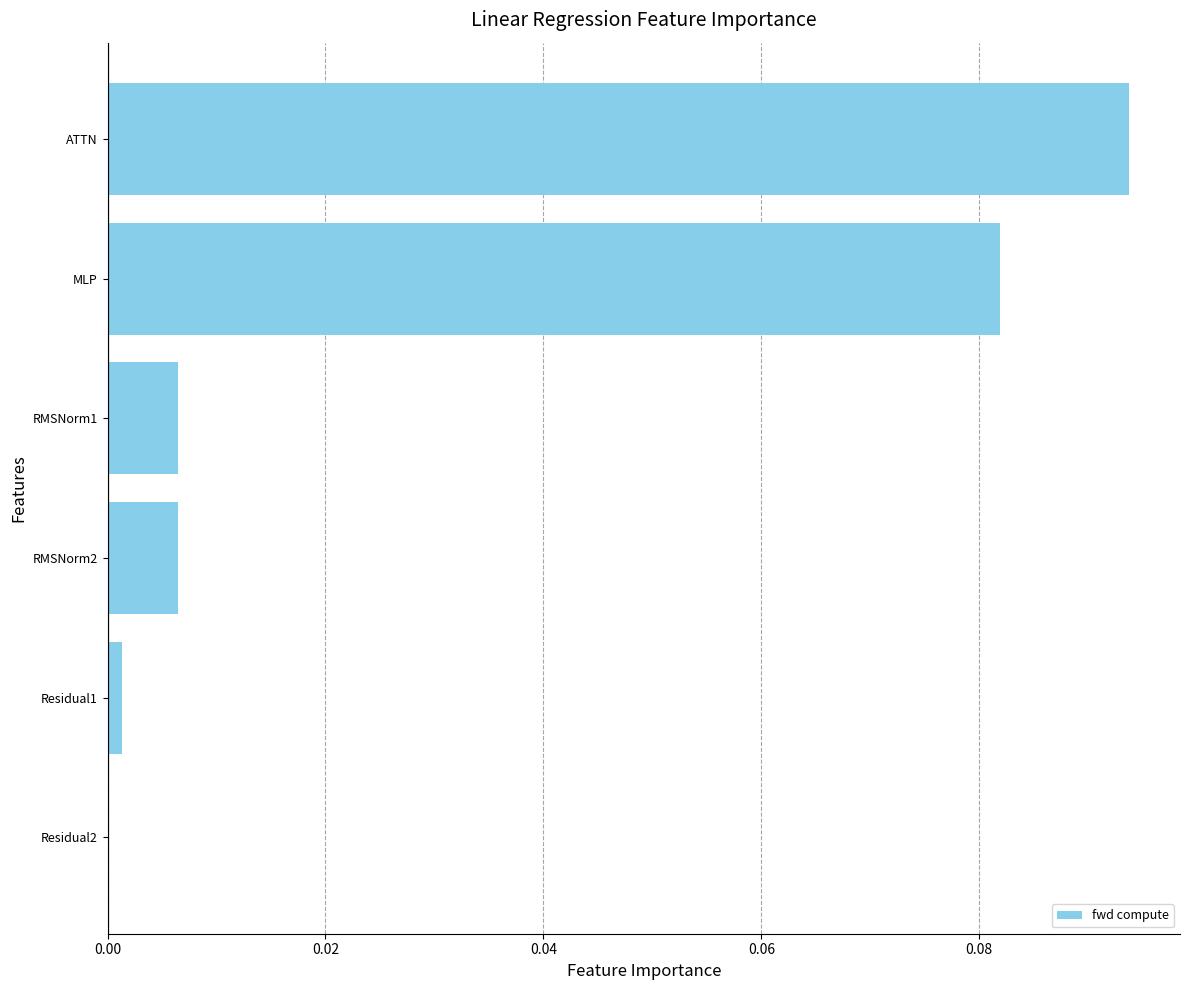

The chart shows a value of 0.0 at RMSNorm1. True or false?

True